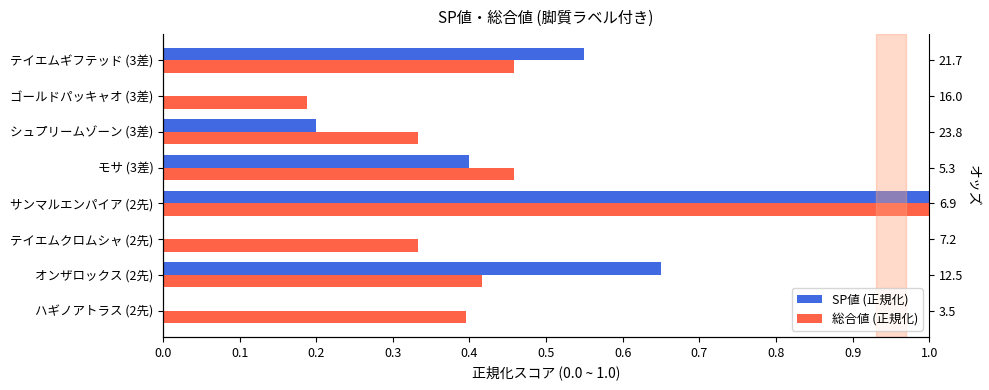

Is the value of SP値 (正規化) at 0.3 greater than the value of 総合値 (正規化) at 0.4?

Yes